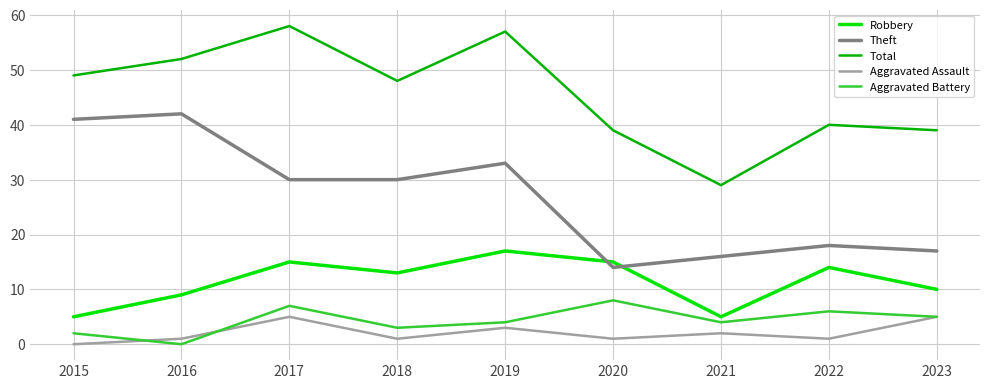

What are all the series names shown in the legend?

Robbery, Theft, Total, Aggravated Assault, Aggravated Battery